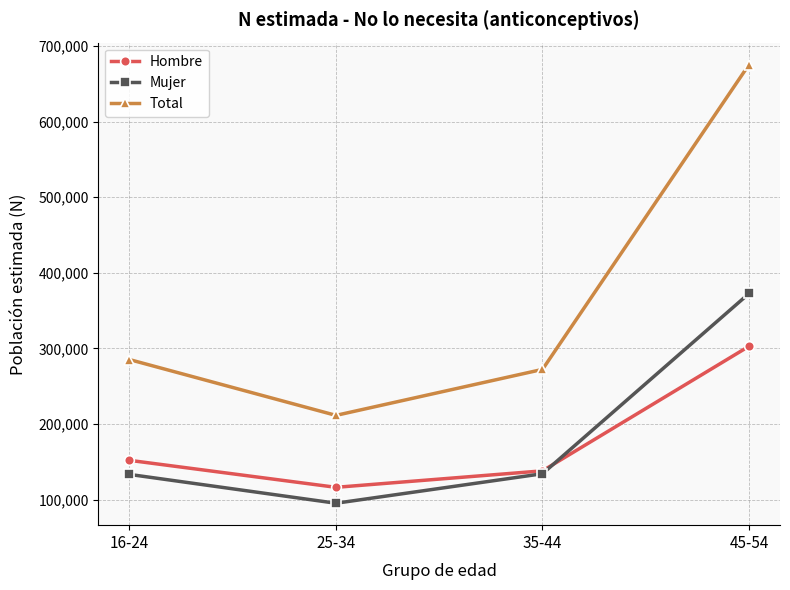

In Hombre, how many points are lower than both neighbors (excluding endpoints)?

1